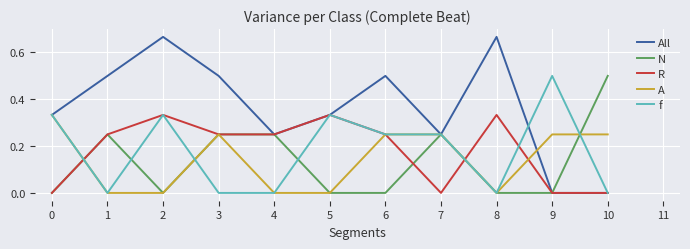

Which series has the largest total across all categories?

All